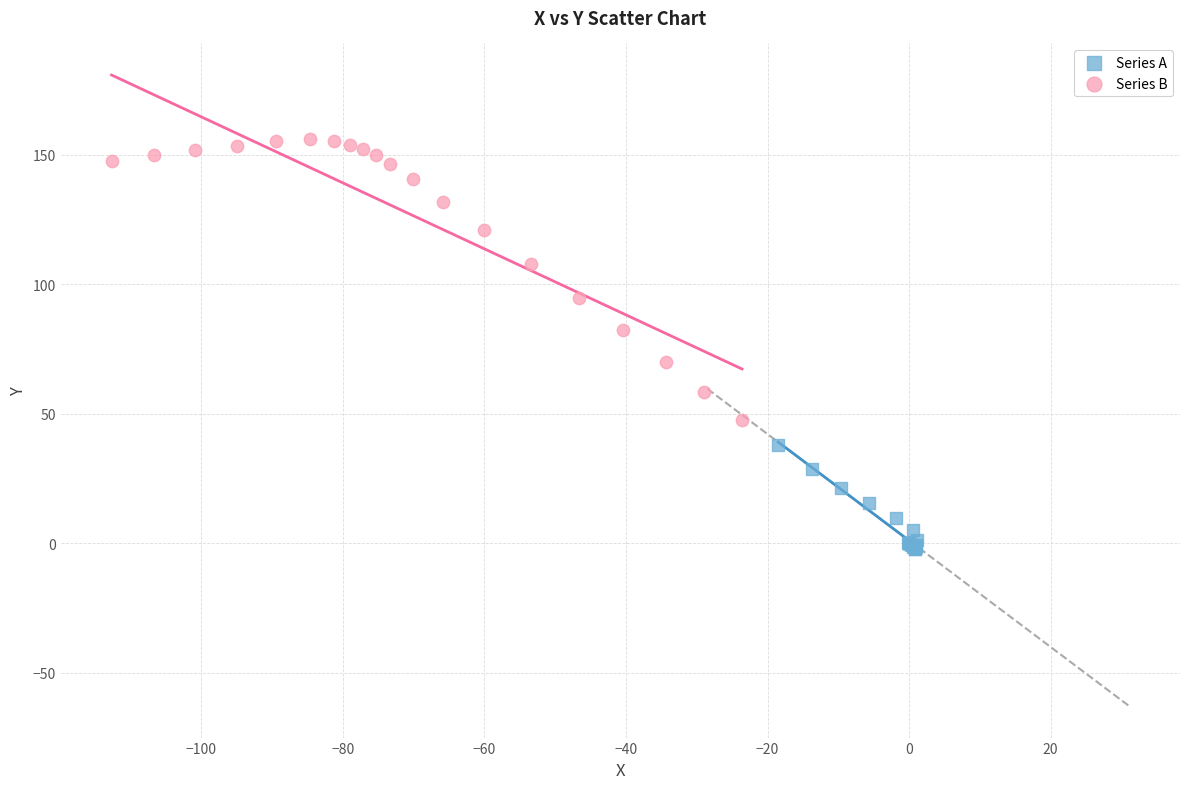

Which series has the largest Y range (max minus min)?

Series B